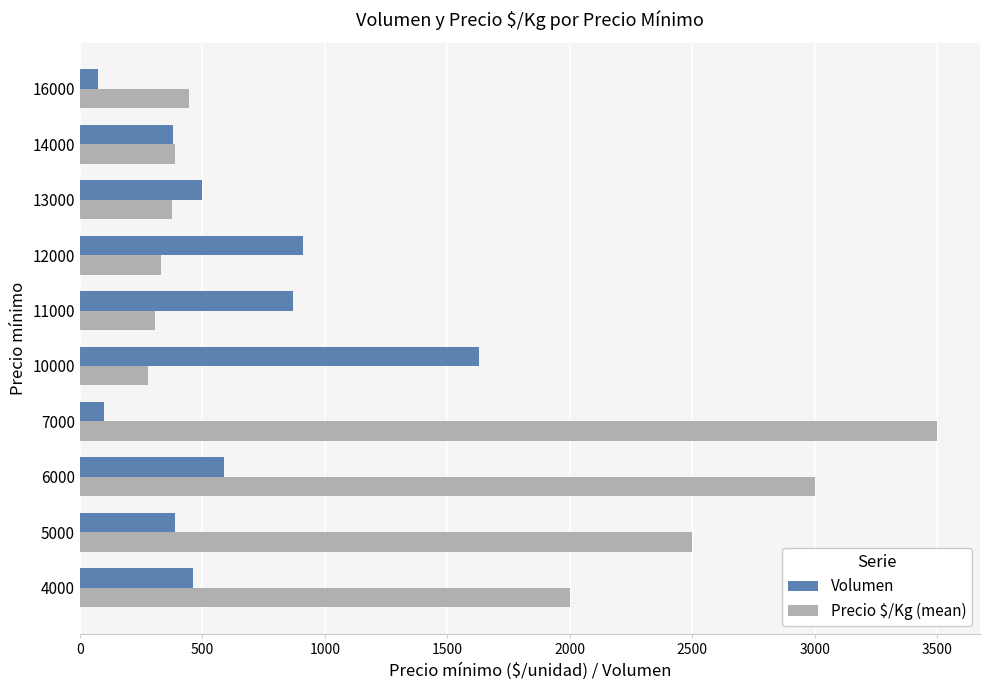

Is the value of Precio $/Kg (mean) at 5000 greater than the value of Volumen at 11000?

Yes